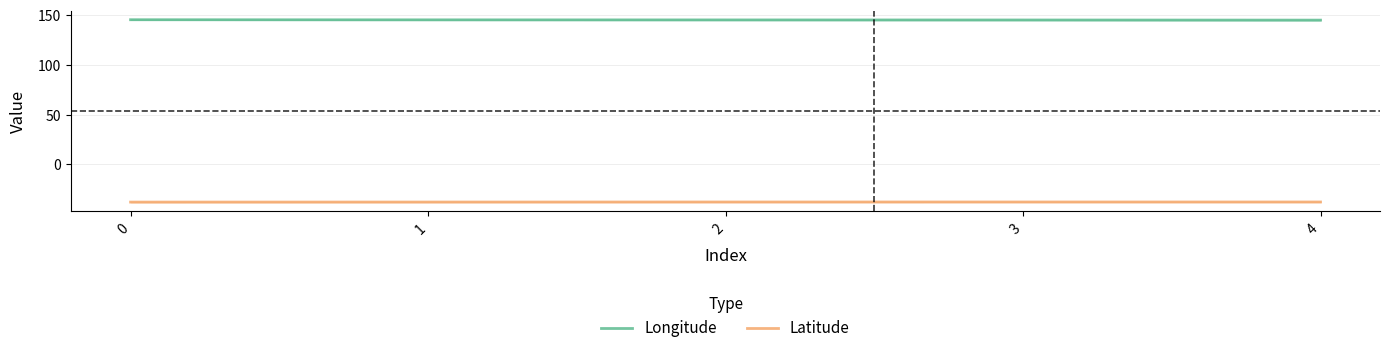

Which series has the largest range (max minus min)?

Longitude